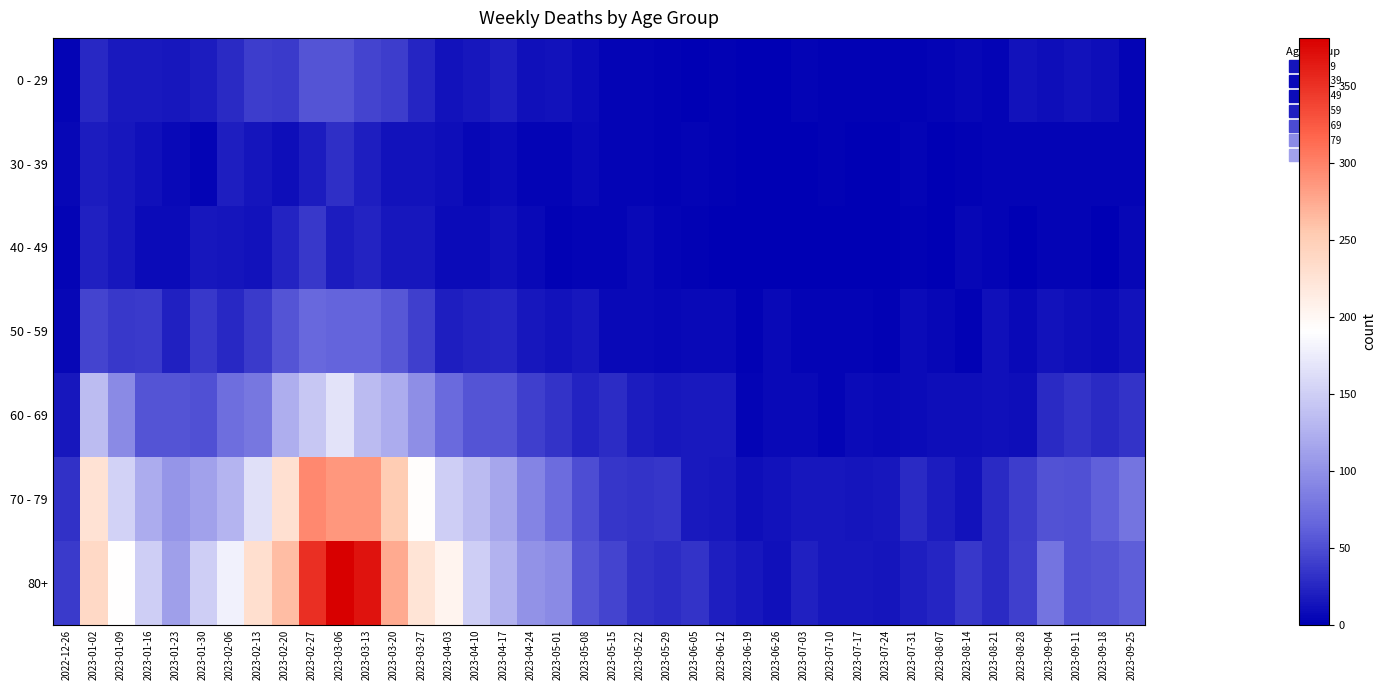

Reading right to left, extract all data points from this chart.

0 - 29: 2023-09-25=3	2023-09-18=10	2023-09-11=13	2023-09-04=9	2023-08-28=12	2023-08-21=3	2023-08-14=5	2023-08-07=4	2023-07-31=2	2023-07-24=2	2023-07-17=2	2023-07-10=2	2023-07-03=3	2023-06-26=1	2023-06-19=1	2023-06-12=2	2023-06-05=1	2023-05-29=2	2023-05-22=3	2023-05-15=4	2023-05-08=8	2023-05-01=13	2023-04-24=11	2023-04-17=20	2023-04-10=15	2023-04-03=13	2023-03-27=24	2023-03-20=40	2023-03-13=44	2023-03-06=54	2023-02-27=55	2023-02-20=38	2023-02-13=39	2023-02-06=28	2023-01-30=18	2023-01-23=15	2023-01-16=17	2023-01-09=17	2023-01-02=26	2022-12-26=4
30 - 39: 2023-09-25=4	2023-09-18=3	2023-09-11=4	2023-09-04=4	2023-08-28=3	2023-08-21=3	2023-08-14=2	2023-08-07=1	2023-07-31=3	2023-07-24=1	2023-07-17=0	2023-07-10=2	2023-07-03=0	2023-06-26=1	2023-06-19=1	2023-06-12=2	2023-06-05=3	2023-05-29=2	2023-05-22=3	2023-05-15=4	2023-05-08=6	2023-05-01=4	2023-04-24=3	2023-04-17=8	2023-04-10=5	2023-04-03=9	2023-03-27=12	2023-03-20=13	2023-03-13=20	2023-03-06=30	2023-02-27=18	2023-02-20=10	2023-02-13=14	2023-02-06=20	2023-01-30=4	2023-01-23=6	2023-01-16=11	2023-01-09=15	2023-01-02=18	2022-12-26=5
40 - 49: 2023-09-25=5	2023-09-18=1	2023-09-11=4	2023-09-04=3	2023-08-28=1	2023-08-21=4	2023-08-14=5	2023-08-07=0	2023-07-31=2	2023-07-24=1	2023-07-17=0	2023-07-10=1	2023-07-03=0	2023-06-26=0	2023-06-19=1	2023-06-12=1	2023-06-05=2	2023-05-29=3	2023-05-22=6	2023-05-15=3	2023-05-08=4	2023-05-01=2	2023-04-24=7	2023-04-17=11	2023-04-10=8	2023-04-03=8	2023-03-27=16	2023-03-20=16	2023-03-13=23	2023-03-06=19	2023-02-27=36	2023-02-20=23	2023-02-13=13	2023-02-06=14	2023-01-30=15	2023-01-23=8	2023-01-16=8	2023-01-09=16	2023-01-02=21	2022-12-26=4
50 - 59: 2023-09-25=13	2023-09-18=8	2023-09-11=9	2023-09-04=13	2023-08-28=6	2023-08-21=11	2023-08-14=2	2023-08-07=5	2023-07-31=8	2023-07-24=2	2023-07-17=4	2023-07-10=3	2023-07-03=3	2023-06-26=6	2023-06-19=2	2023-06-12=6	2023-06-05=6	2023-05-29=5	2023-05-22=6	2023-05-15=7	2023-05-08=15	2023-05-01=12	2023-04-24=16	2023-04-17=25	2023-04-10=23	2023-04-03=20	2023-03-27=41	2023-03-20=56	2023-03-13=65	2023-03-06=65	2023-02-27=68	2023-02-20=55	2023-02-13=38	2023-02-06=26	2023-01-30=37	2023-01-23=21	2023-01-16=38	2023-01-09=37	2023-01-02=44	2022-12-26=5
60 - 69: 2023-09-25=33	2023-09-18=28	2023-09-11=34	2023-09-04=27	2023-08-28=9	2023-08-21=11	2023-08-14=9	2023-08-07=10	2023-07-31=8	2023-07-24=7	2023-07-17=8	2023-07-10=4	2023-07-03=6	2023-06-26=7	2023-06-19=4	2023-06-12=17	2023-06-05=17	2023-05-29=15	2023-05-22=18	2023-05-15=29	2023-05-08=23	2023-05-01=33	2023-04-24=41	2023-04-17=54	2023-04-10=54	2023-04-03=69	2023-03-27=98	2023-03-20=122	2023-03-13=133	2023-03-06=167	2023-02-27=143	2023-02-20=123	2023-02-13=80	2023-02-06=72	2023-01-30=51	2023-01-23=55	2023-01-16=54	2023-01-09=94	2023-01-02=134	2022-12-26=16
70 - 79: 2023-09-25=77	2023-09-18=62	2023-09-11=51	2023-09-04=53	2023-08-28=39	2023-08-21=27	2023-08-14=12	2023-08-07=18	2023-07-31=27	2023-07-24=16	2023-07-17=14	2023-07-10=15	2023-07-03=15	2023-06-26=12	2023-06-19=10	2023-06-12=15	2023-06-05=17	2023-05-29=35	2023-05-22=33	2023-05-15=35	2023-05-08=50	2023-05-01=71	2023-04-24=90	2023-04-17=117	2023-04-10=133	2023-04-03=150	2023-03-27=193	2023-03-20=253	2023-03-13=286	2023-03-06=287	2023-02-27=296	2023-02-20=228	2023-02-13=165	2023-02-06=127	2023-01-30=112	2023-01-23=104	2023-01-16=121	2023-01-09=153	2023-01-02=226	2022-12-26=32
80+: 2023-09-25=61	2023-09-18=55	2023-09-11=52	2023-09-04=77	2023-08-28=41	2023-08-21=27	2023-08-14=36	2023-08-07=24	2023-07-31=20	2023-07-24=14	2023-07-17=15	2023-07-10=16	2023-07-03=22	2023-06-26=11	2023-06-19=16	2023-06-12=20	2023-06-05=33	2023-05-29=29	2023-05-22=32	2023-05-15=44	2023-05-08=54	2023-05-01=95	2023-04-24=101	2023-04-17=126	2023-04-10=149	2023-04-03=203	2023-03-27=224	2023-03-20=275	2023-03-13=368	2023-03-06=381	2023-02-27=351	2023-02-20=263	2023-02-13=230	2023-02-06=179	2023-01-30=149	2023-01-23=111	2023-01-16=150	2023-01-09=191	2023-01-02=238	2022-12-26=38